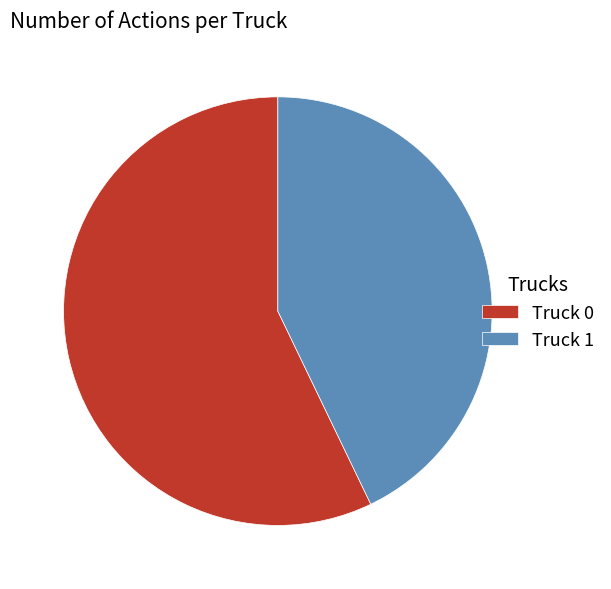

Is the sum of Truck 1 and Truck 0 greater than half?

Yes